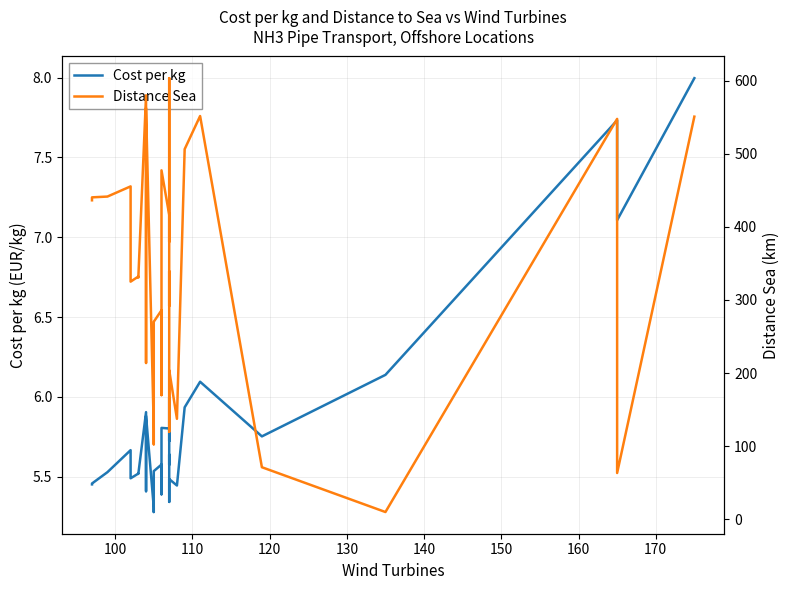

How many distinct data groups are displayed?

2